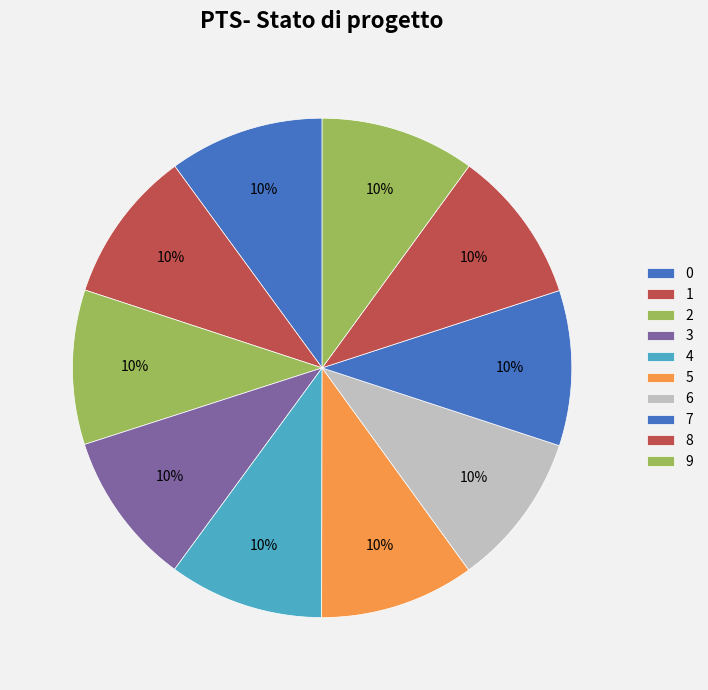

To the nearest percent, what portion does 3 represent?

10%